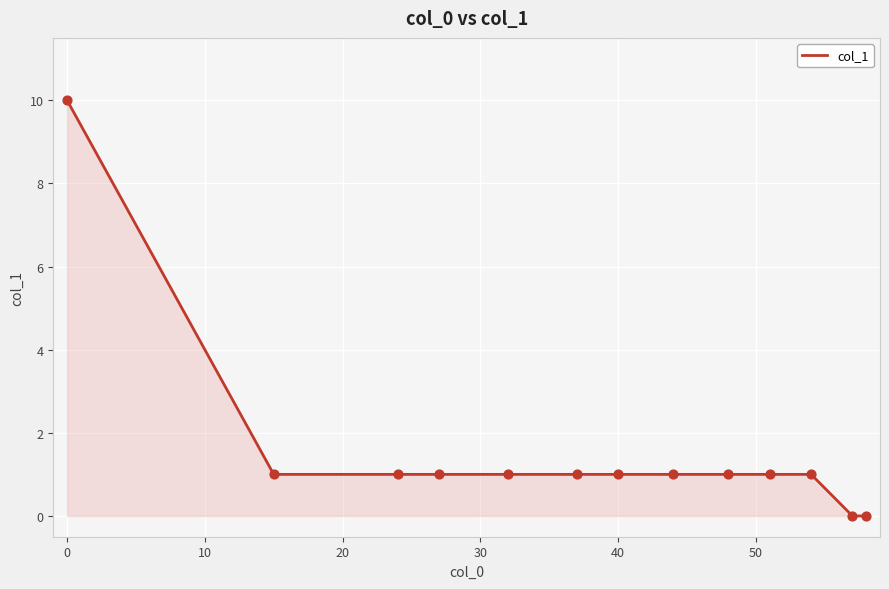

Does the chart have visible grid lines?

Yes